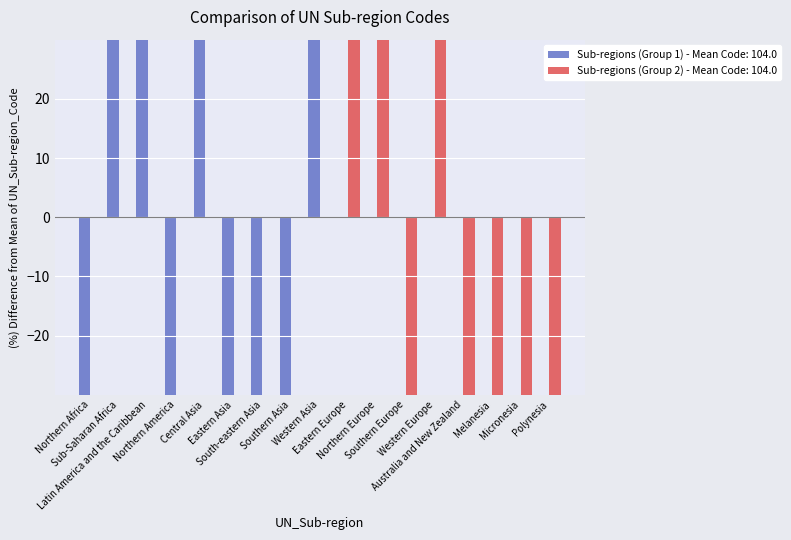

What is the difference between the maximum and minimum values?

404